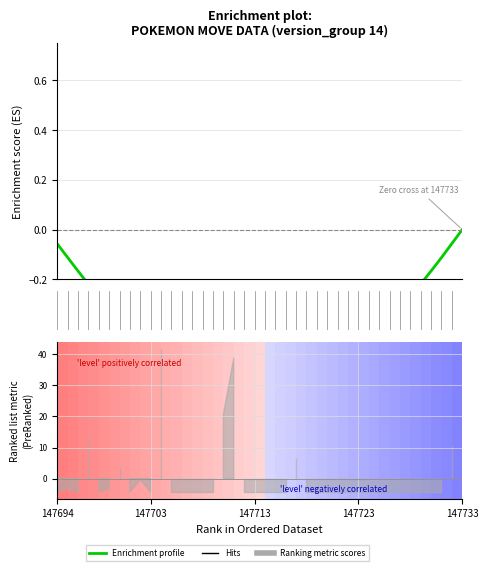

True or false: there are more than 1 points higher than both neighbors.

False